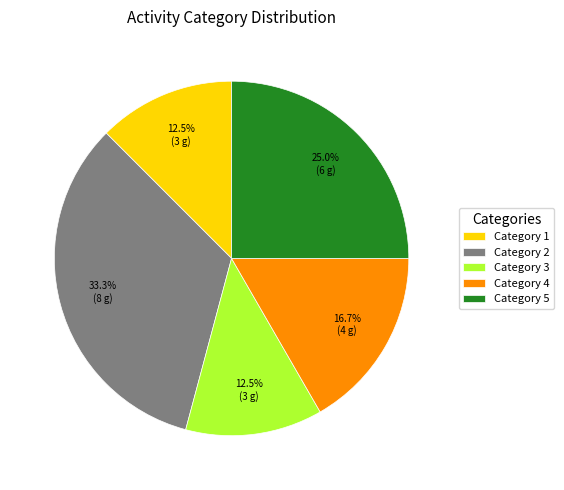

Is Category 1 the majority of the pie?

No